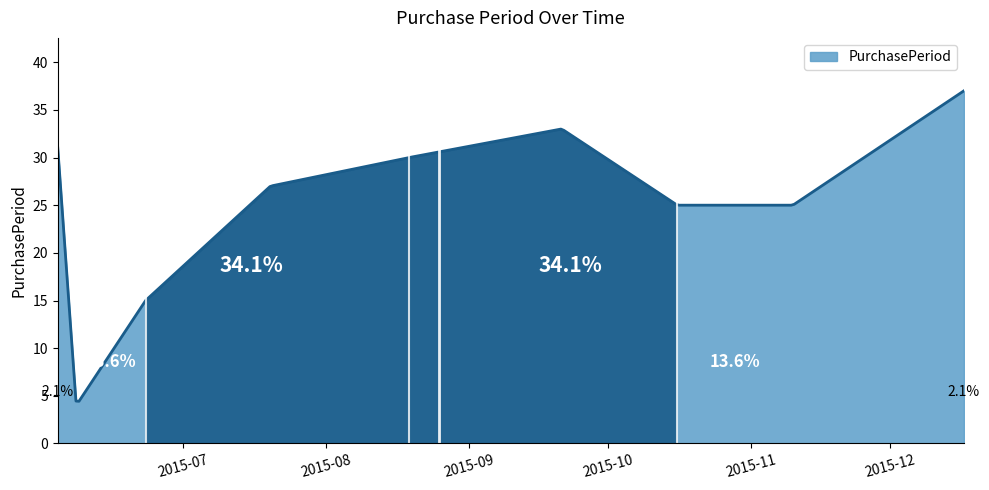

What is the smallest value displayed?

4.4